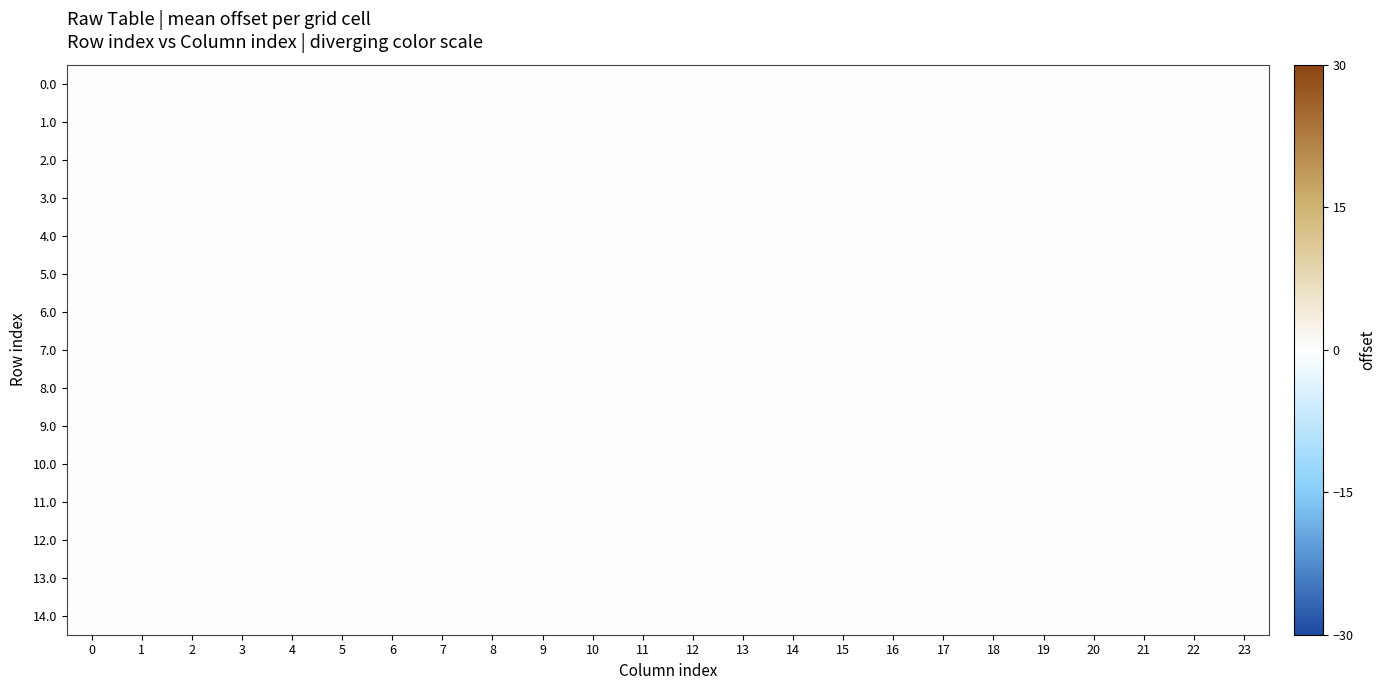

Between 21 and 22, which series saw the biggest shift?

9.0